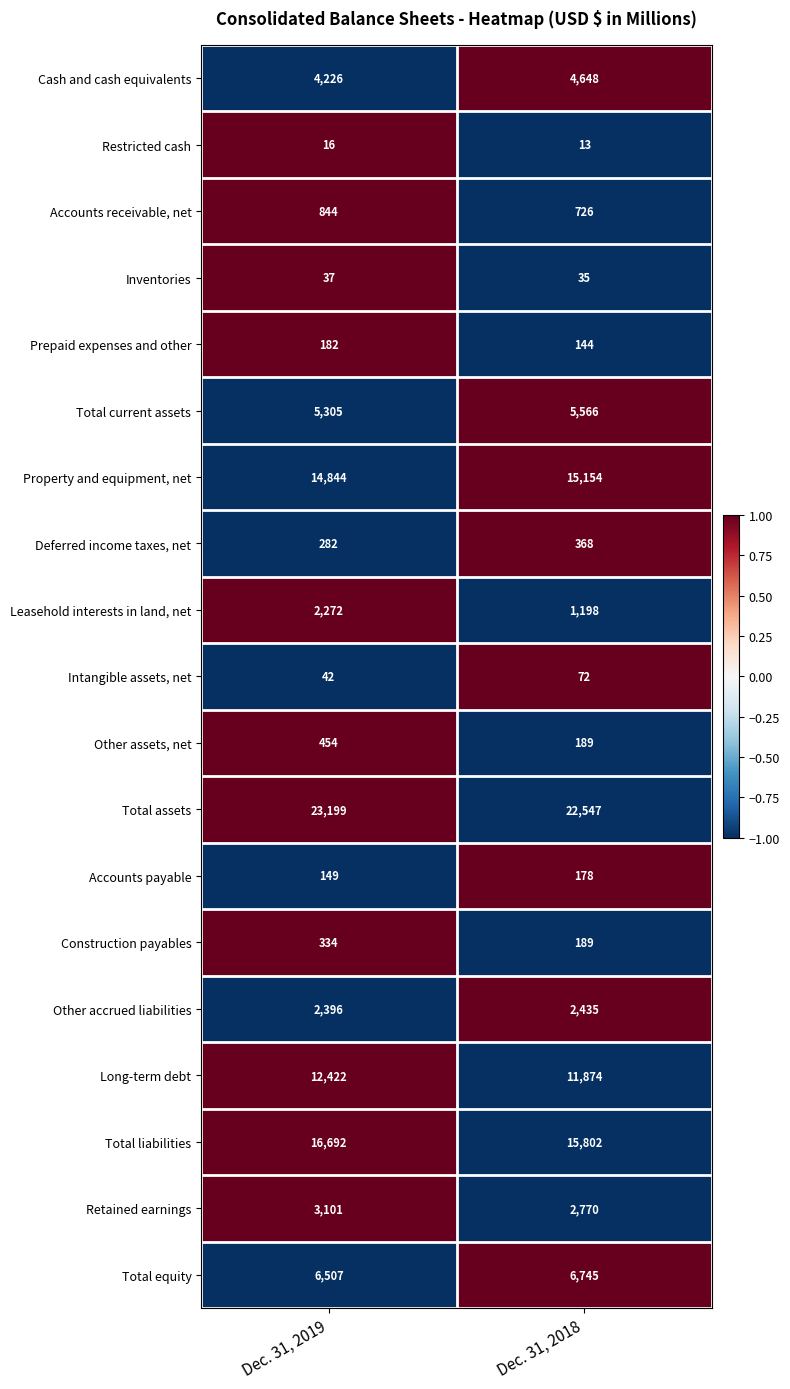

The Total current assets series shows 5566 at Dec. 31, 2018. True or false?

True